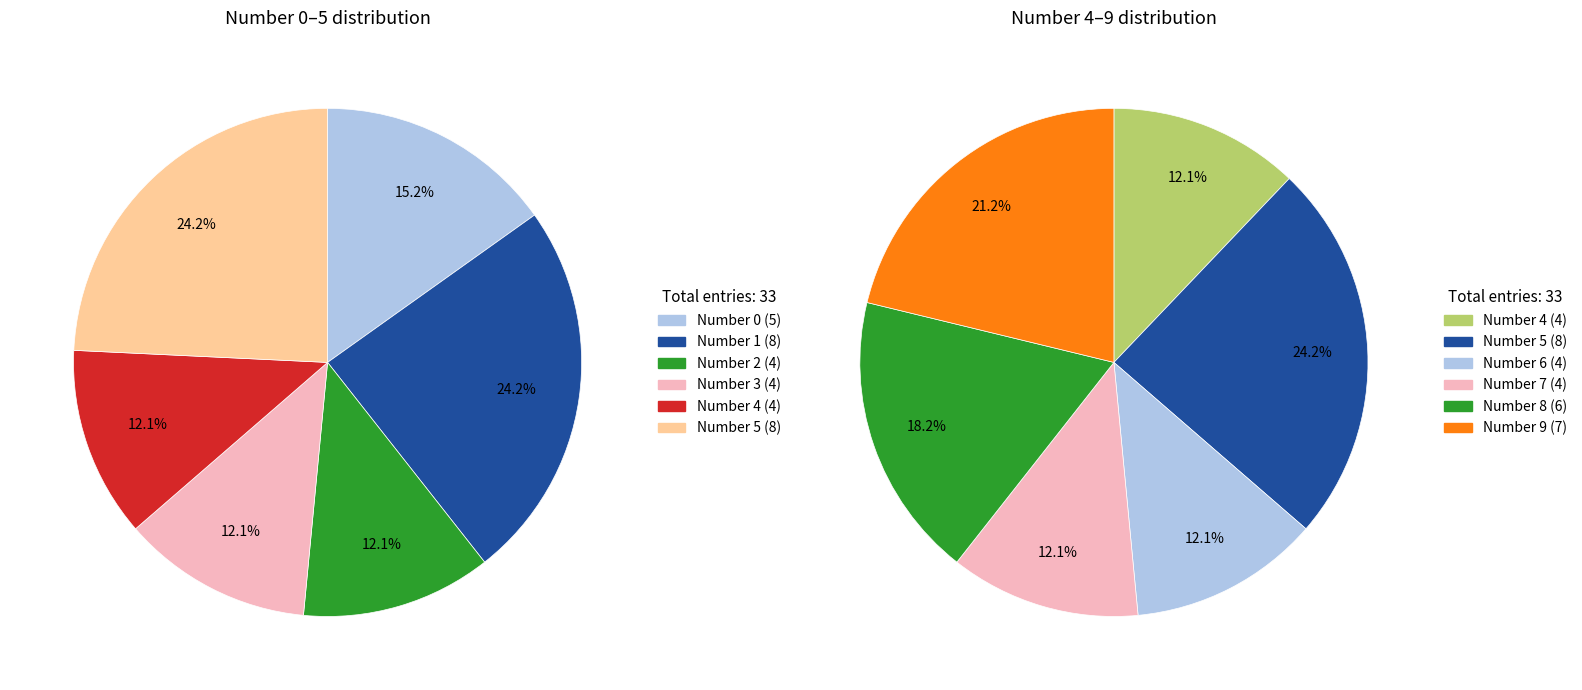

How many segments does this pie chart have?

10